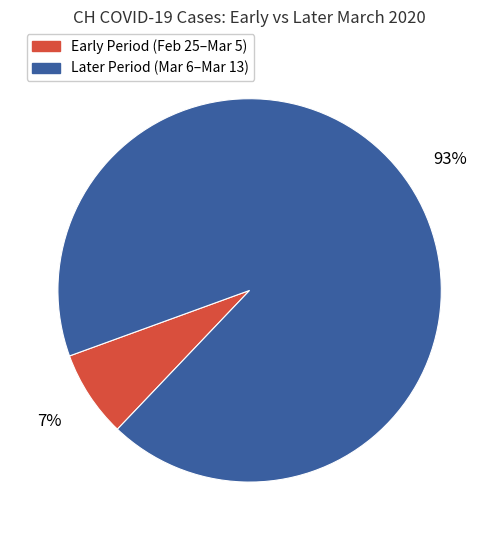

Is there any slice that represents more than half of the pie?

Yes